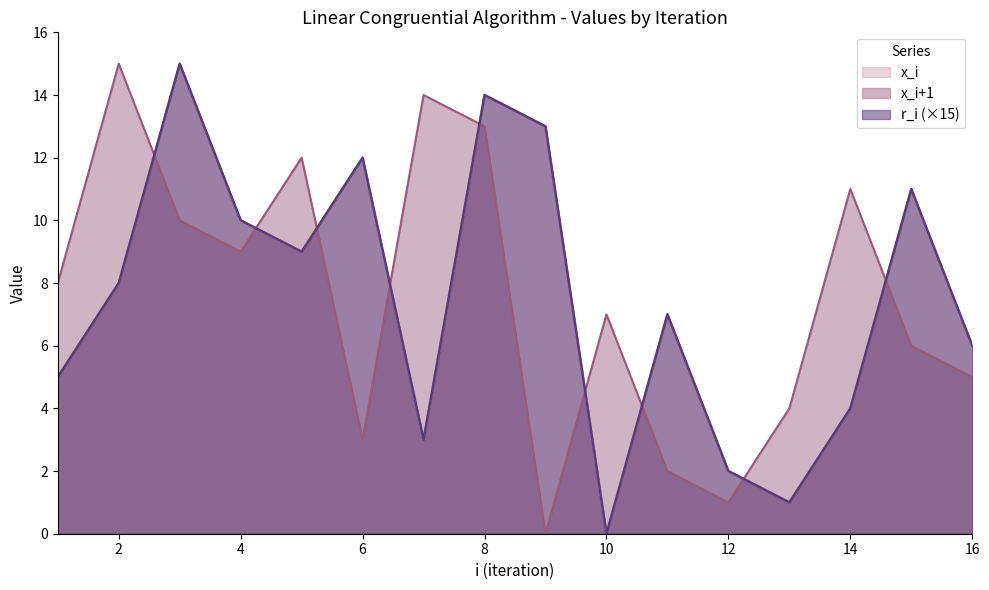

Reading right to left, extract all data points from this chart.

x_i: 6	11	4	1	2	7	0	13	14	3	12	9	10	15	8	5
x_i+1: 5	6	11	4	1	2	7	0	13	14	3	12	9	10	15	8
r_i: 6	11	4	1	2	7	0	13	14	3	12	9	10	15	8	5